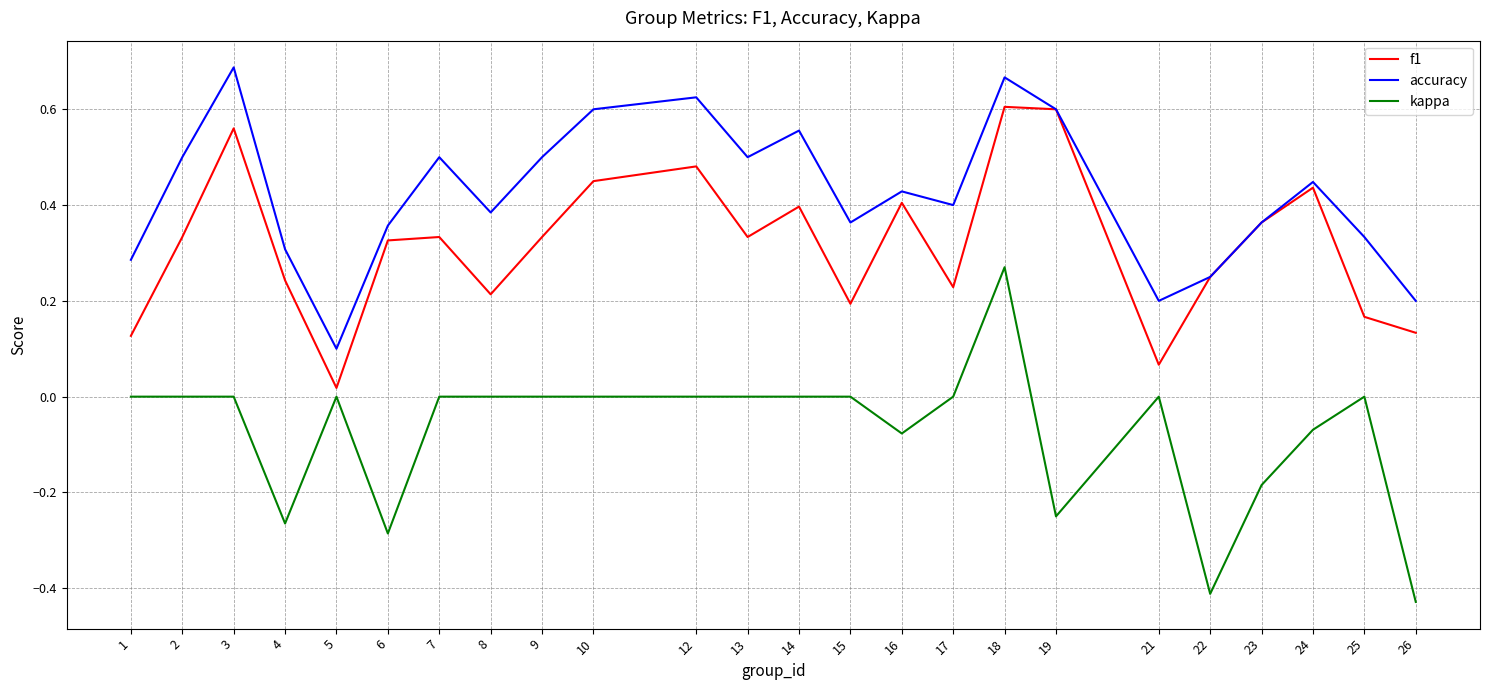

Which category has the highest value across all series?

3